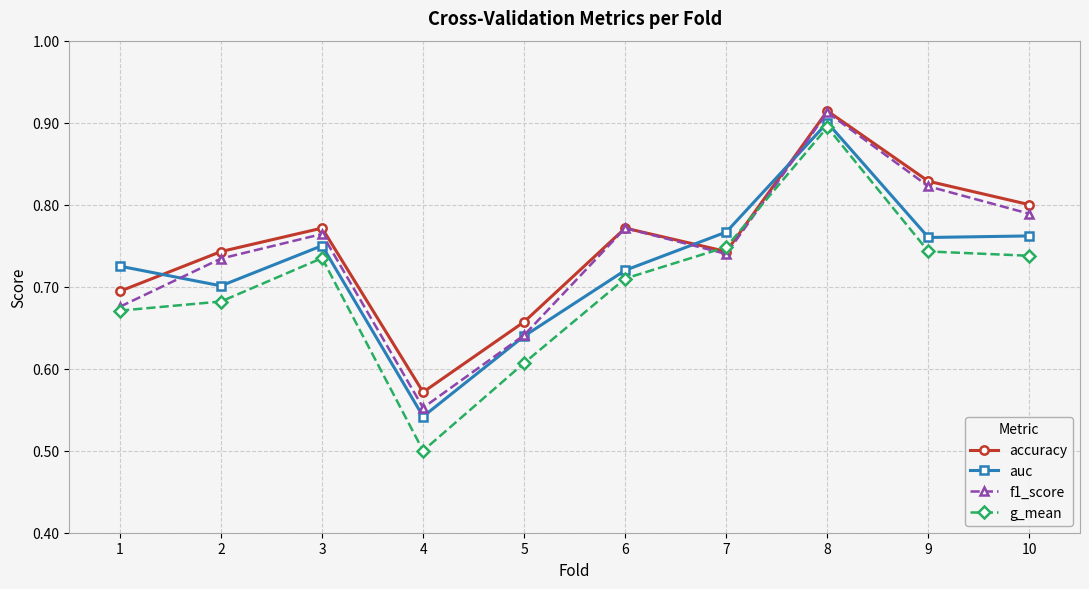

At which category does accuracy reach its first local peak?

3